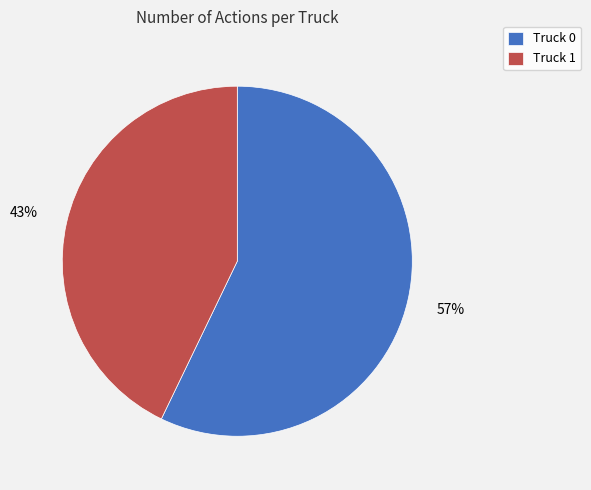

Which category has the biggest portion of the pie?

Truck 0